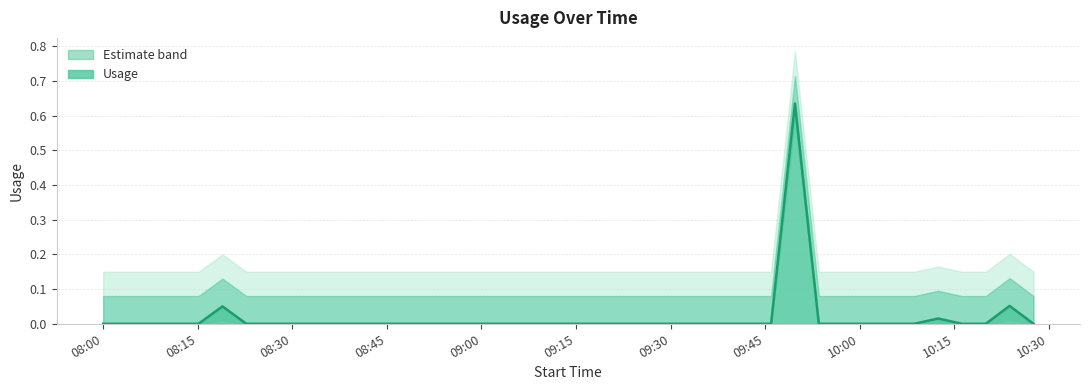

List the labels in order of value, largest first.

2013-11-02 09:49:43, 2013-11-02 10:23:46, 2013-11-02 08:18:55, 2013-11-02 10:12:25, 2013-11-02 08:00:00, 2013-11-02 08:03:47, 2013-11-02 08:07:34, 2013-11-02 08:11:21, 2013-11-02 08:15:08, 2013-11-02 08:22:42, 2013-11-02 08:26:29, 2013-11-02 08:30:16, 2013-11-02 08:34:03, 2013-11-02 08:37:50, 2013-11-02 08:41:37, 2013-11-02 08:45:24, 2013-11-02 08:49:11, 2013-11-02 08:52:58, 2013-11-02 08:56:45, 2013-11-02 09:00:32, 2013-11-02 09:04:19, 2013-11-02 09:08:06, 2013-11-02 09:11:53, 2013-11-02 09:15:40, 2013-11-02 09:19:27, 2013-11-02 09:23:14, 2013-11-02 09:27:01, 2013-11-02 09:30:48, 2013-11-02 09:34:35, 2013-11-02 09:38:22, 2013-11-02 09:42:09, 2013-11-02 09:45:56, 2013-11-02 09:53:30, 2013-11-02 09:57:17, 2013-11-02 10:01:04, 2013-11-02 10:04:51, 2013-11-02 10:08:38, 2013-11-02 10:16:12, 2013-11-02 10:19:59, 2013-11-02 10:27:33